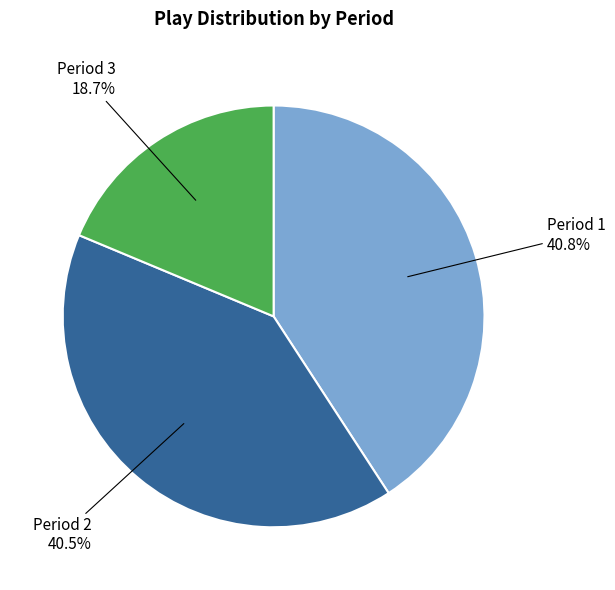

To the nearest percent, what is the combined percentage of Period 2 and Period 1?

81%